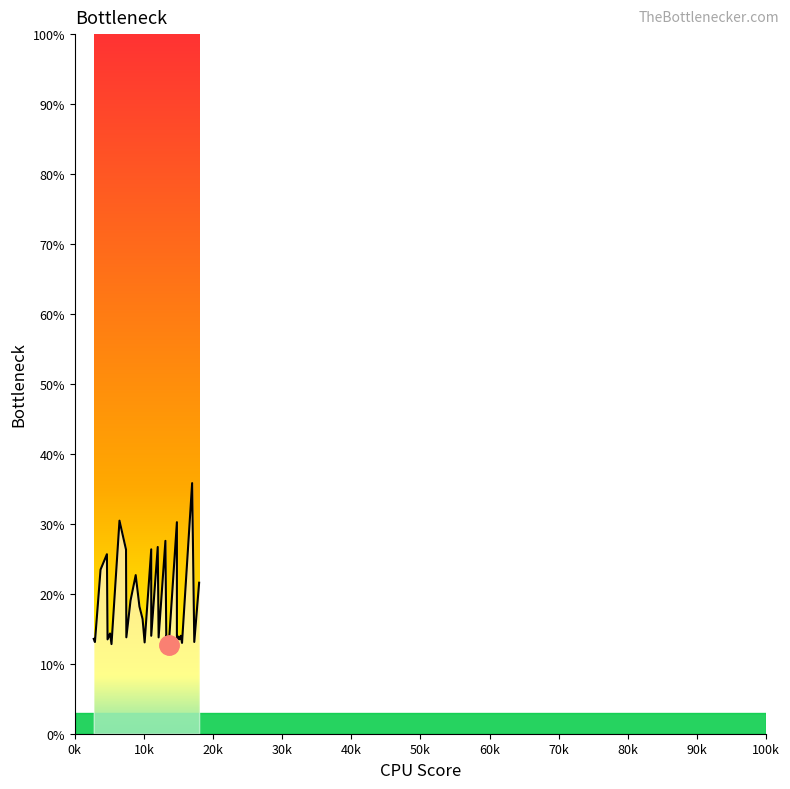

What is the label of the 15th point from the left?

10105.3